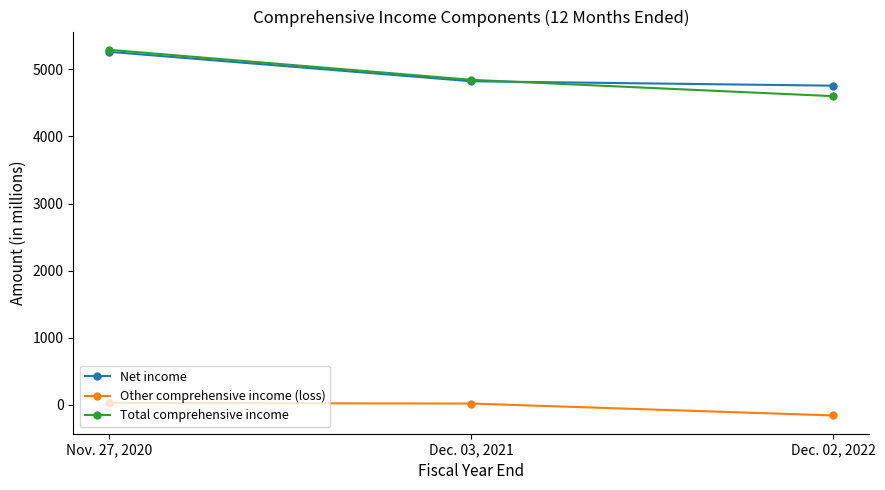

What is the difference between the Total comprehensive income values at Dec. 02, 2022 and Nov. 27, 2020?

690